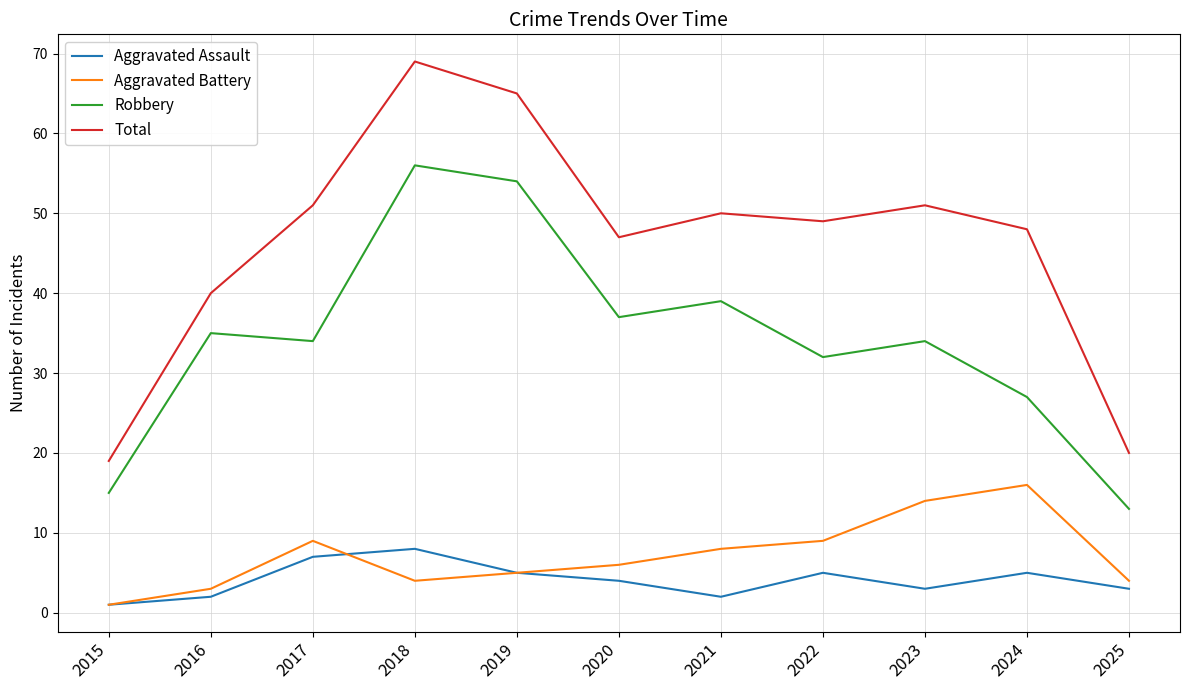

True or false: Total and Aggravated Battery cross at least once.

False